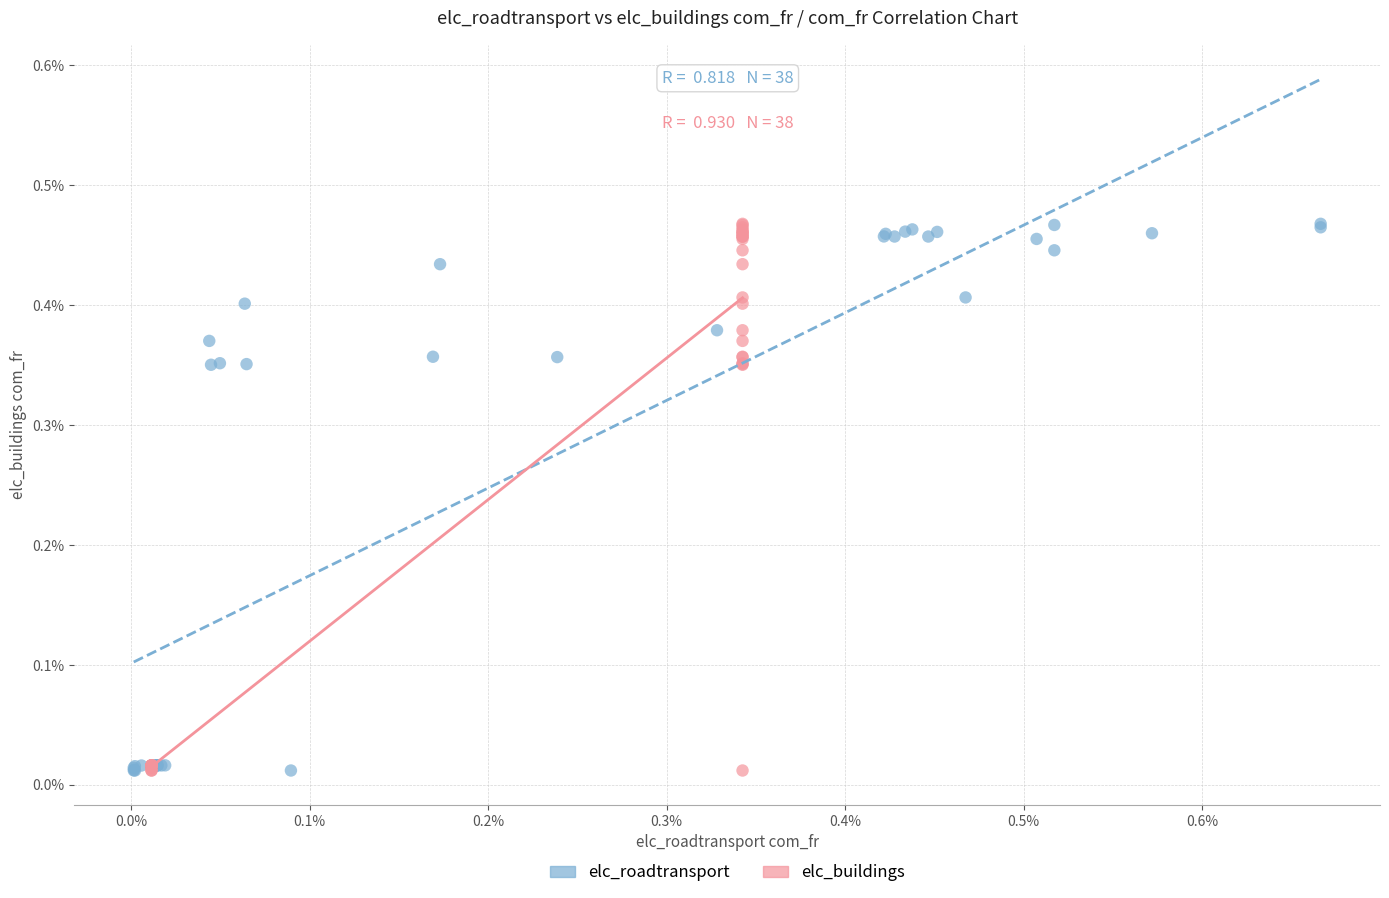

What are all the series names shown in the legend?

elc_roadtransport, elc_buildings